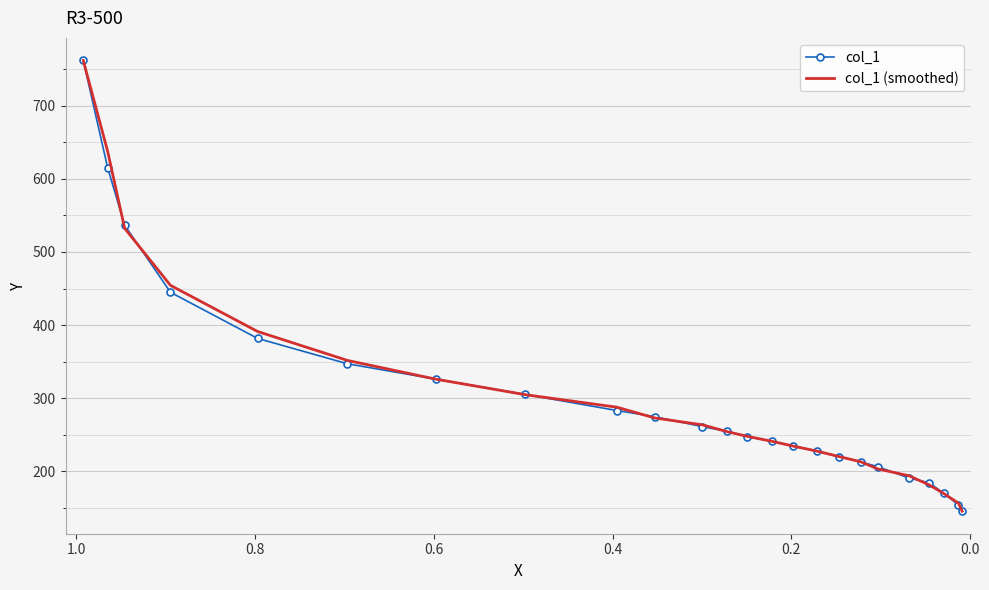

Reading left to right, list all the values displayed in this chart.

col_1: 762.1	615.6	536.6	444.9	381.8	347.1	326.1	305.1	283.1	274.7	261.1	254.8	247.4	241.1	234.8	227.5	220.1	212.8	206.5	190.7	184.4	169.7	153.9	145.4
col_1 (smoothed): 762.1	638.1	532.3	454.4	391.3	351.7	326.1	304.8	287.7	273.0	263.5	254.4	247.8	241.1	234.5	227.5	220.1	213.1	203.3	193.9	181.6	169.3	156.3	145.4